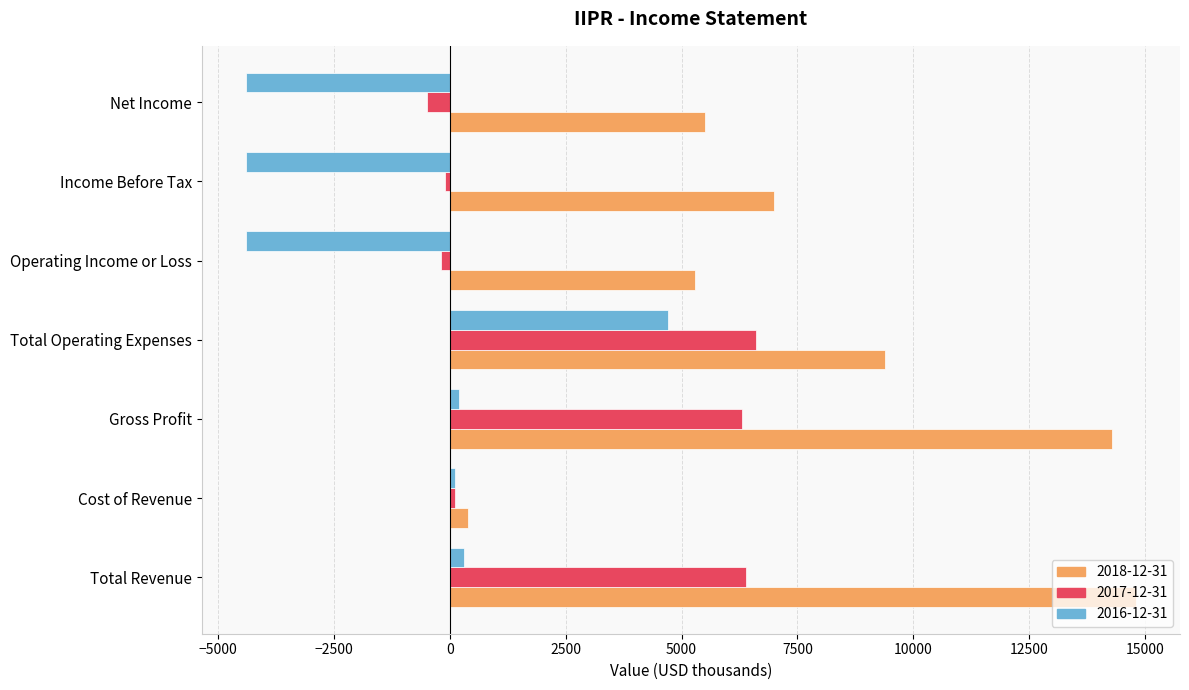

Rank the series by their maximum value, from highest to lowest.

2018-12-31, 2017-12-31, 2016-12-31